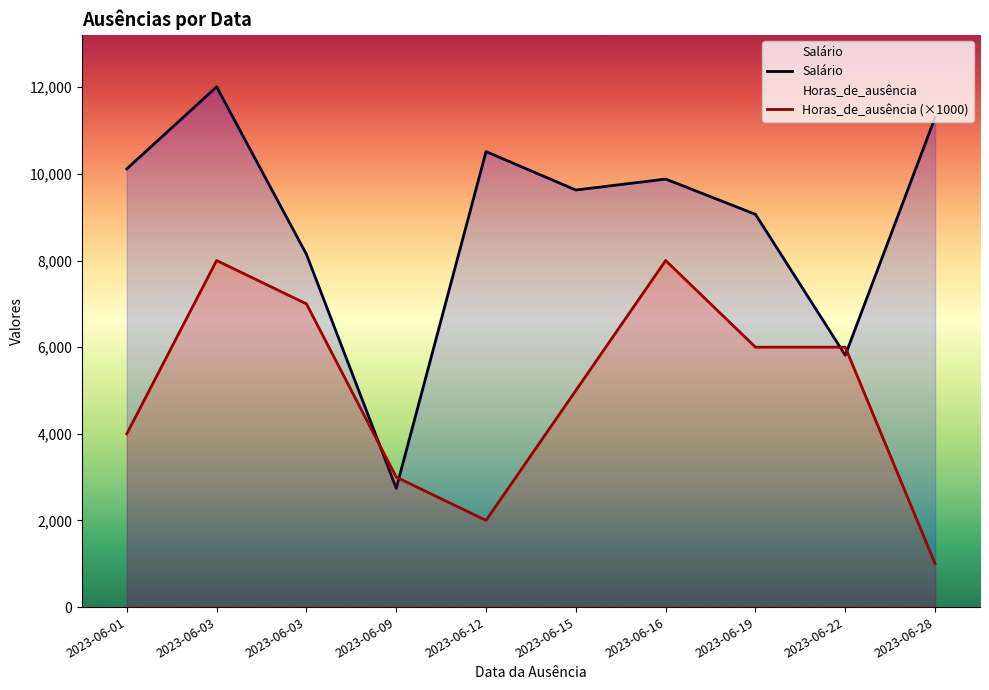

At which category does the chart reach its peak across all series?

2023-06-03